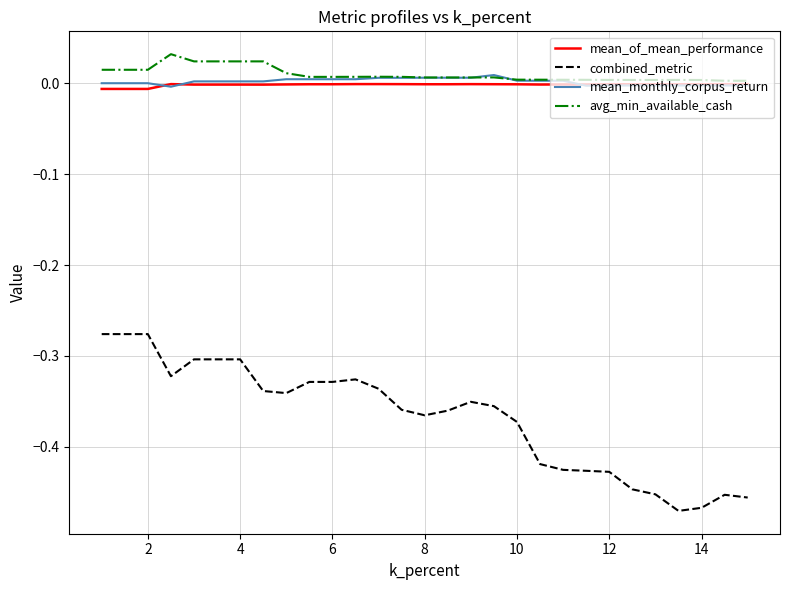

Which series has the largest range (max minus min)?

combined_metric